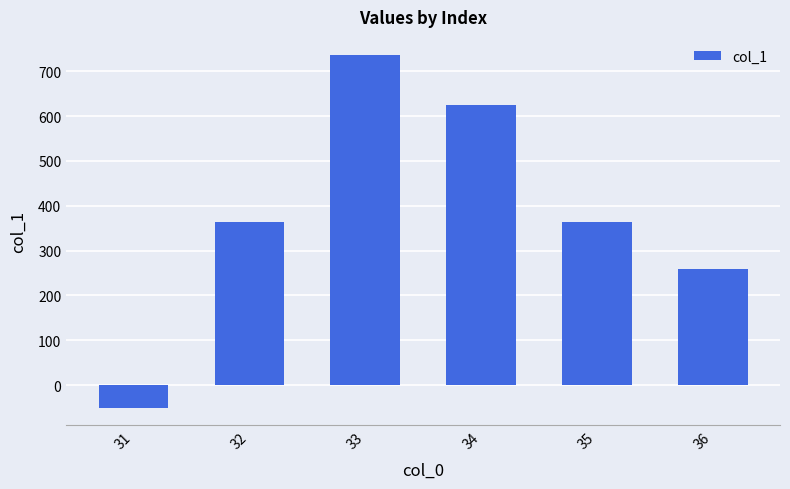

What is the value of the 4th bar from the left?

624.7